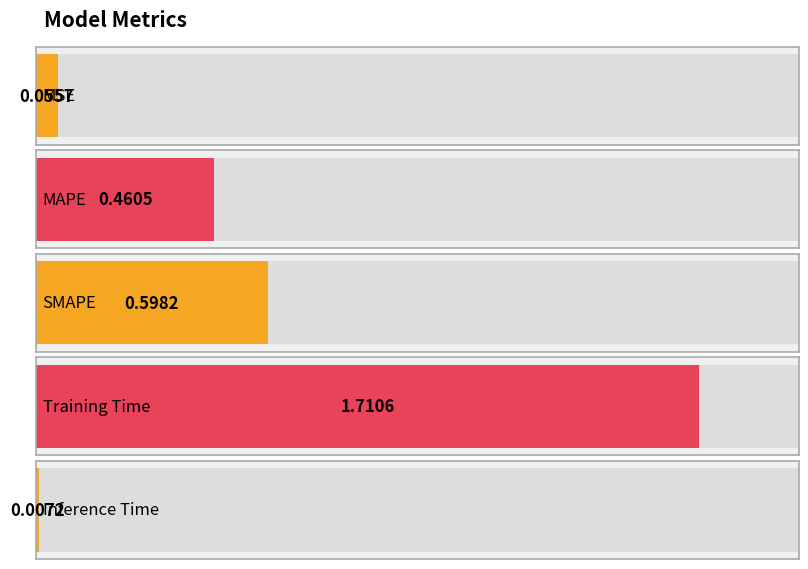

List the labels in order of value, smallest first.

Inference Time, MSE, MAPE, SMAPE, Training Time